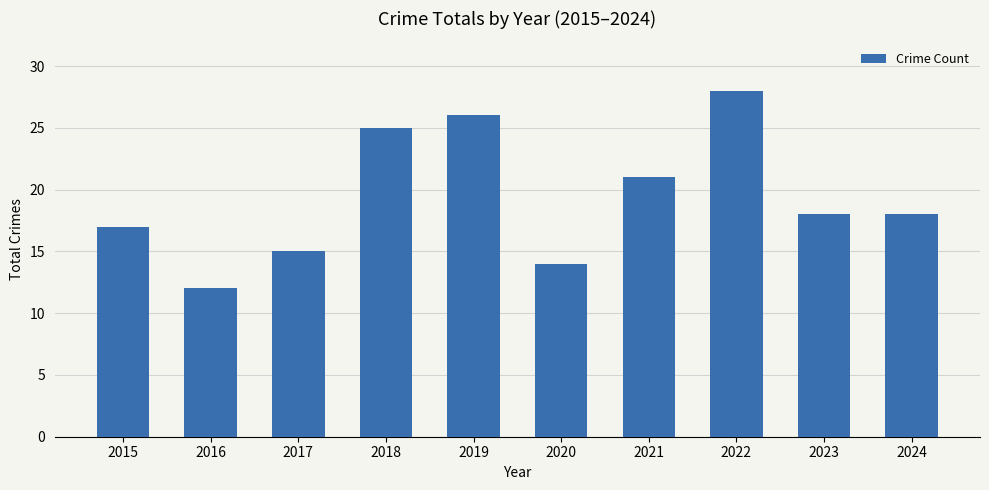

Reading right to left, what are all the values shown in this chart?

2024=18	2023=18	2022=28	2021=21	2020=14	2019=26	2018=25	2017=15	2016=12	2015=17